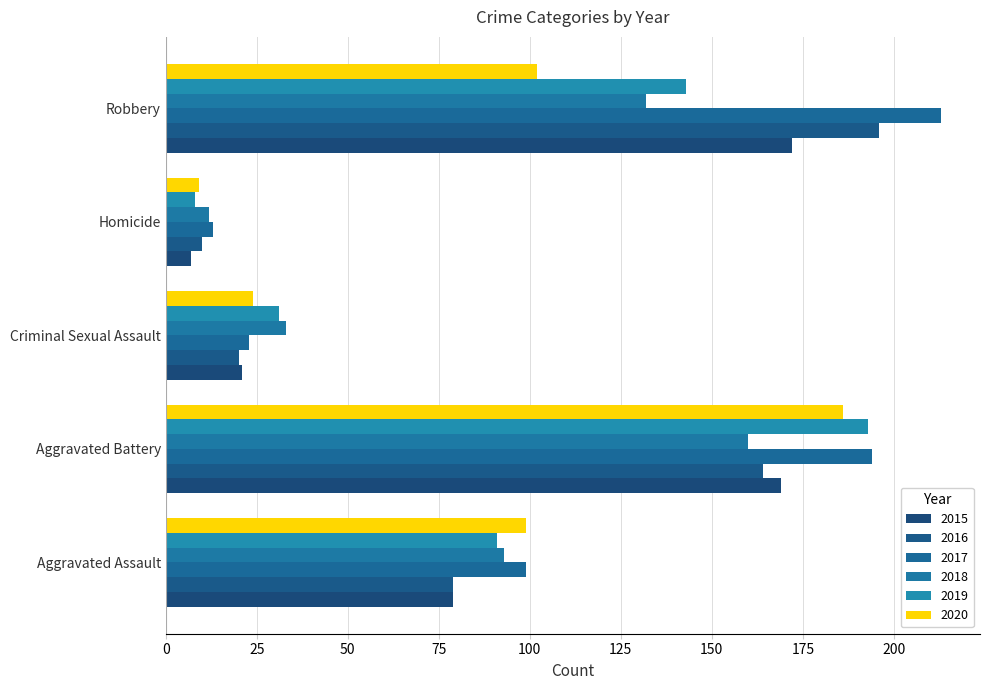

The value of 2015 at Aggravated Battery is 63. True or false?

False